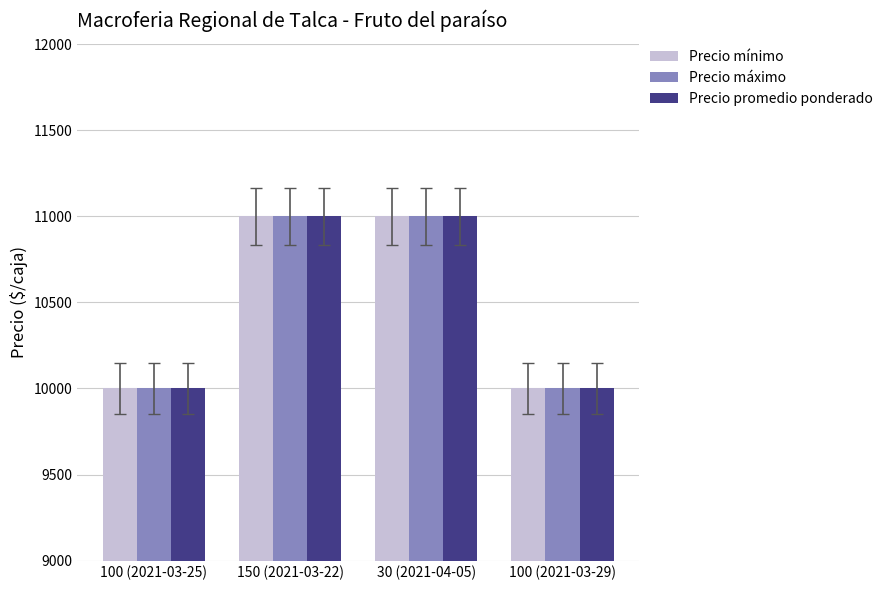

Is the value of Precio promedio ponderado at 100 (2021-03-25) greater than the value of Precio mínimo at 30 (2021-04-05)?

No